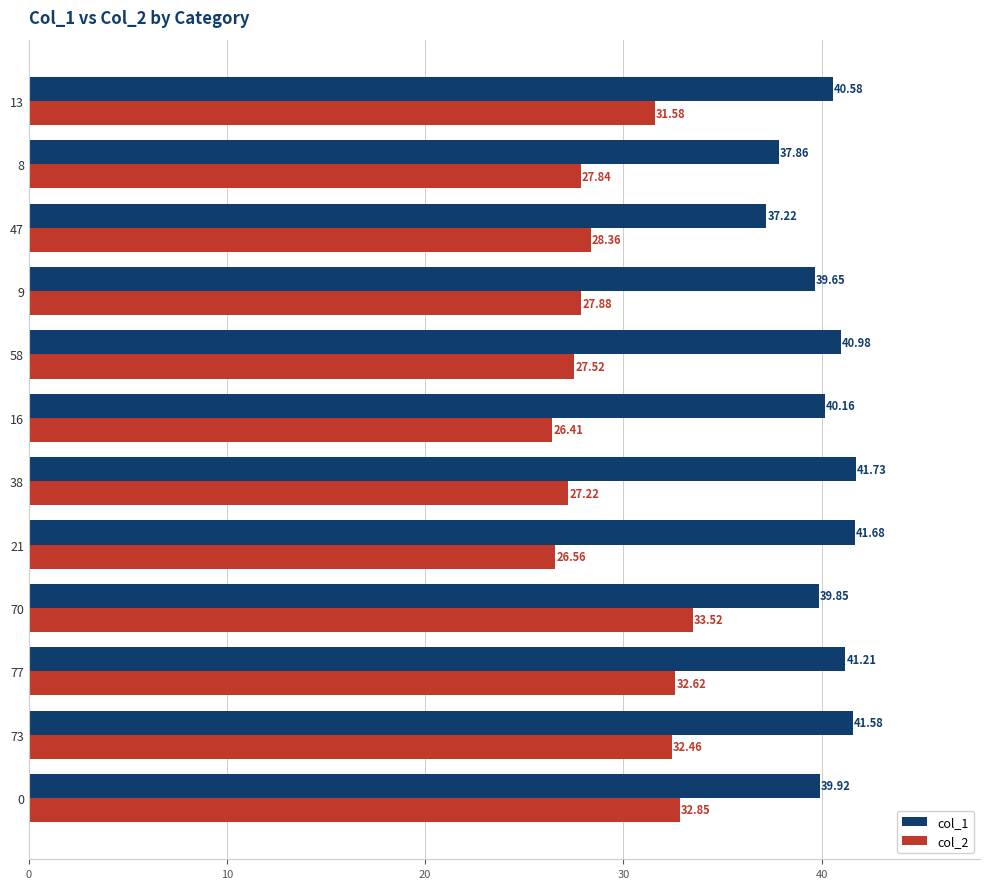

List the labels in order of col_2 value, smallest first.

16, 21, 38, 58, 8, 9, 47, 13, 73, 77, 0, 70